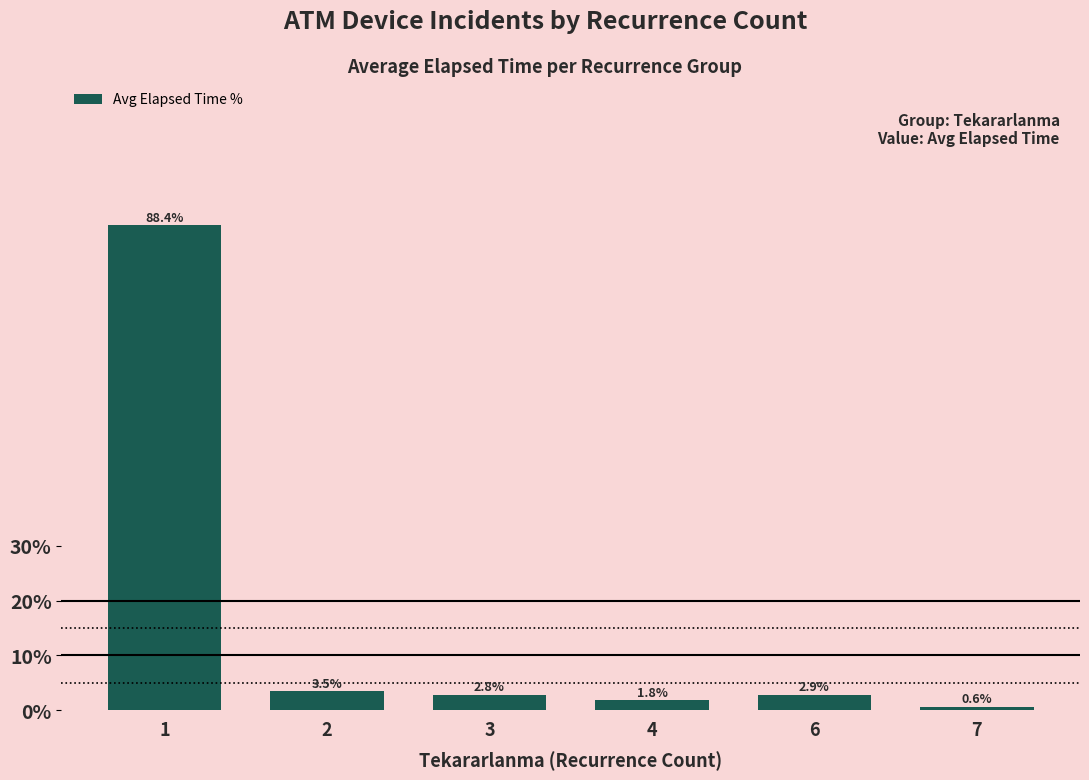

What is the greatest value displayed?

88.4